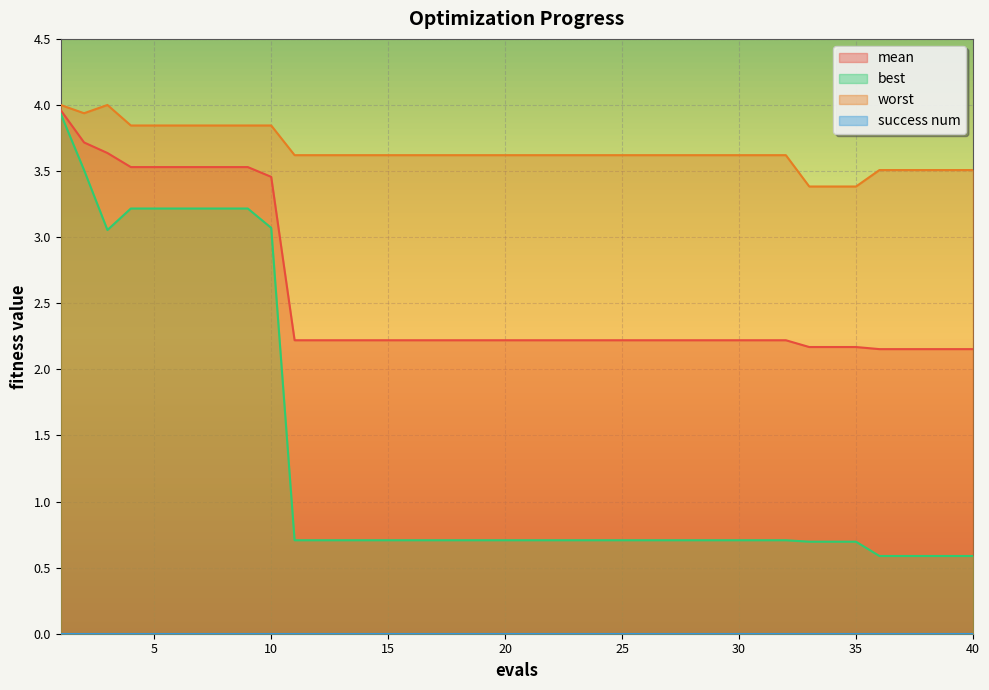

At how many categories does at least one series exceed 3?

40